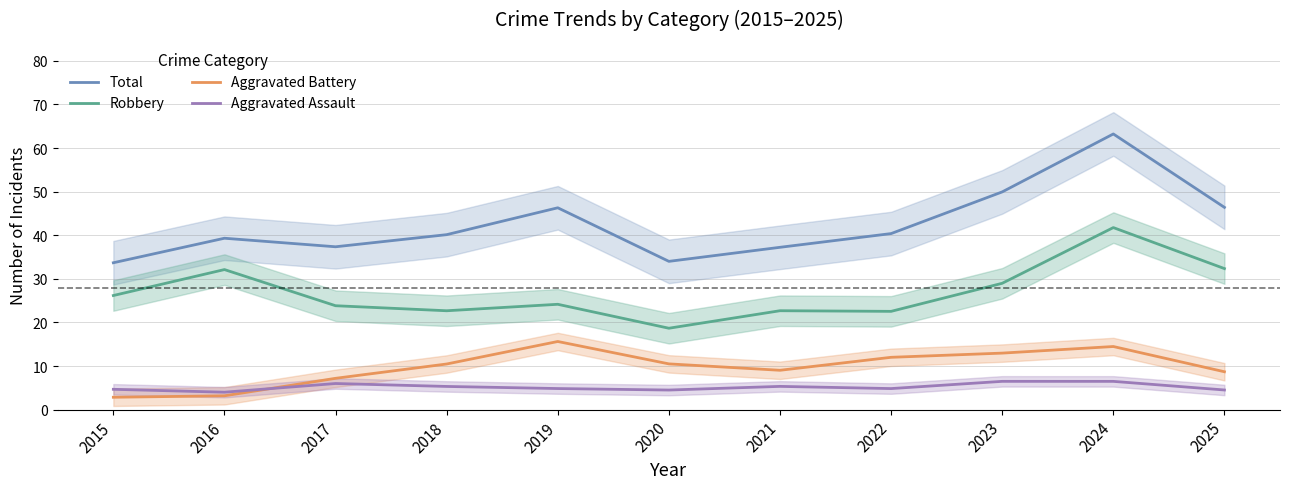

Reading left to right, what are all the values shown in this chart?

Total: 2015=33.7	2016=39.3	2017=37.4	2018=40.1	2019=46.3	2020=34.0	2021=37.2	2022=40.4	2023=49.9	2024=63.2	2025=46.4
Robbery: 2015=26.2	2016=32.1	2017=23.8	2018=22.7	2019=24.2	2020=18.7	2021=22.7	2022=22.5	2023=29.0	2024=41.8	2025=32.4
Aggravated Battery: 2015=2.8	2016=3.2	2017=7.2	2018=10.5	2019=15.6	2020=10.5	2021=9.0	2022=12.0	2023=13.0	2024=14.5	2025=8.7
Aggravated Assault: 2015=4.7	2016=4.0	2017=6.0	2018=5.3	2019=4.8	2020=4.5	2021=5.3	2022=4.8	2023=6.5	2024=6.5	2025=4.5